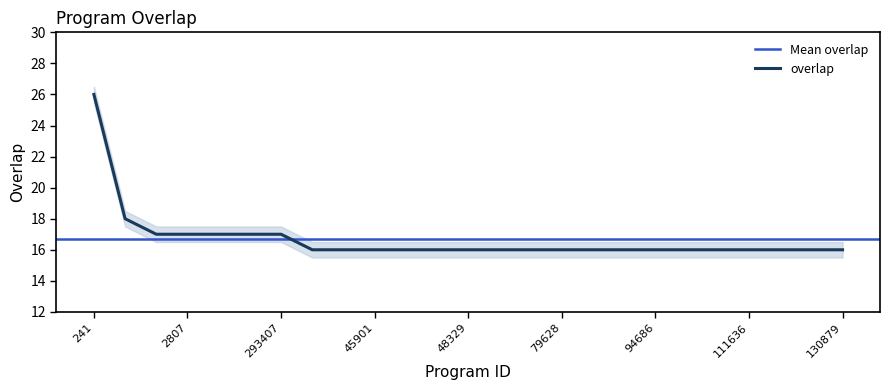

Rank the categories by value from highest to lowest.

241, 88265, 166, 2807, 174007, 291287, 293407, 2467, 32123, 45901, 47182, 48016, 48329, 57682, 76508, 79628, 80031, 81277, 94686, 97594, 101669, 111636, 128896, 128905, 130879